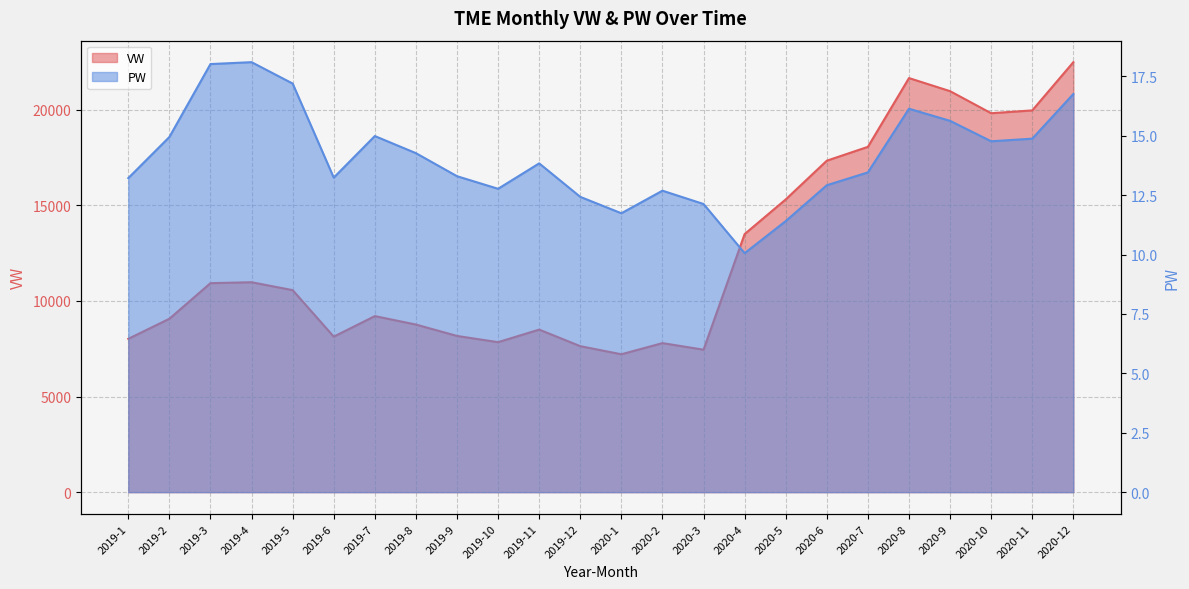

Is the value of VW at 2020-1 greater than the value of PW at 2020-1?

Yes